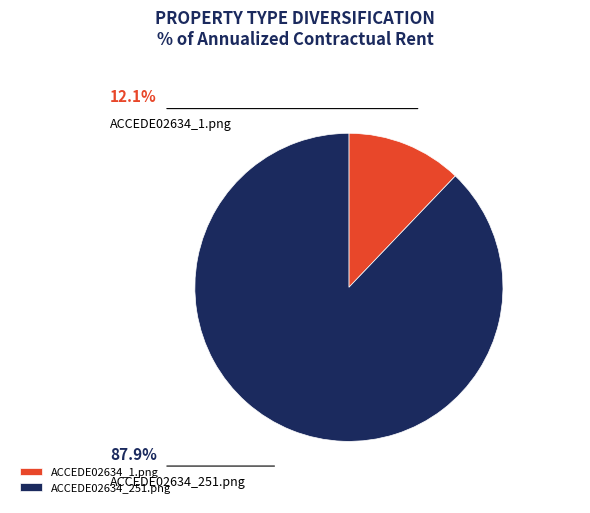

To the nearest percent, what is the average slice percentage?

50%